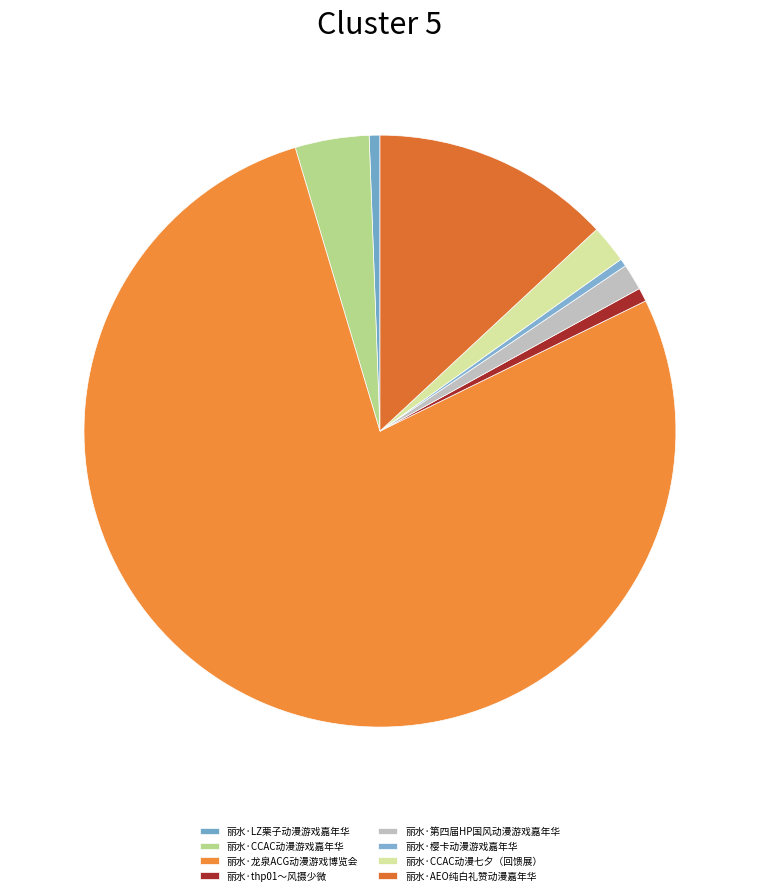

Count the number of slices in the pie.

8